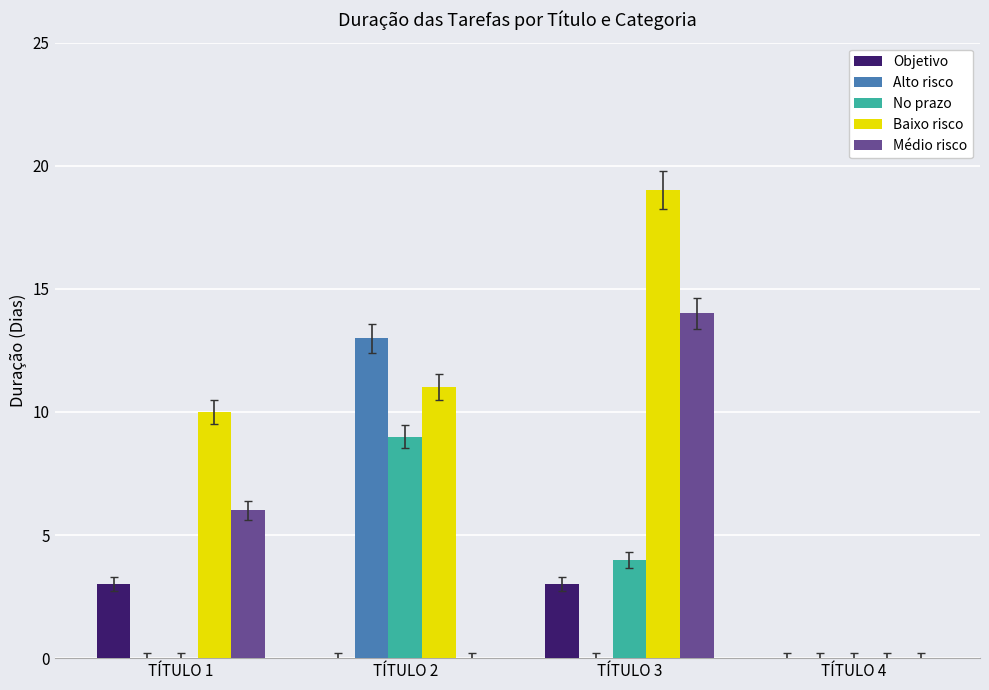

The No prazo series shows 9 at TÍTULO 2. True or false?

True